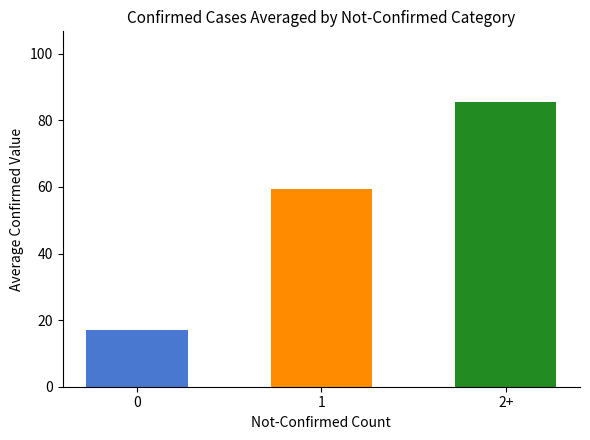

Which series has the largest range (max minus min)?

confirmed